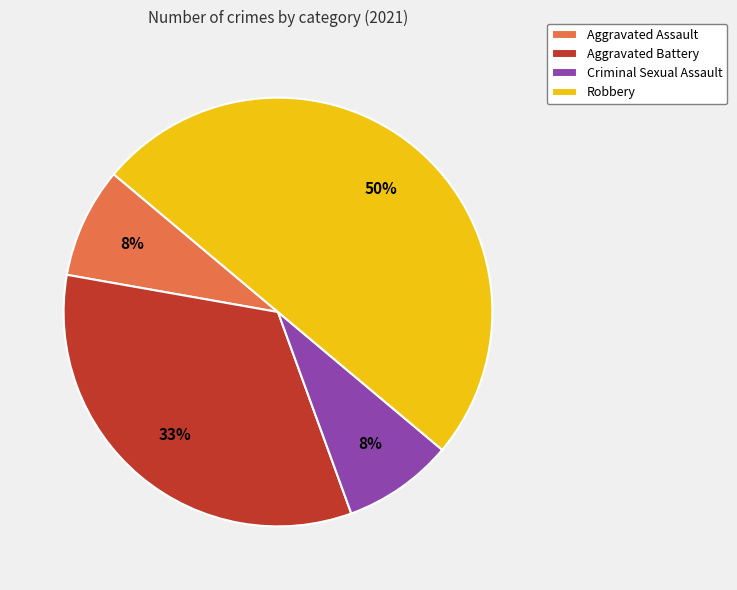

True or false: Aggravated Battery accounts for 28% of the total.

False